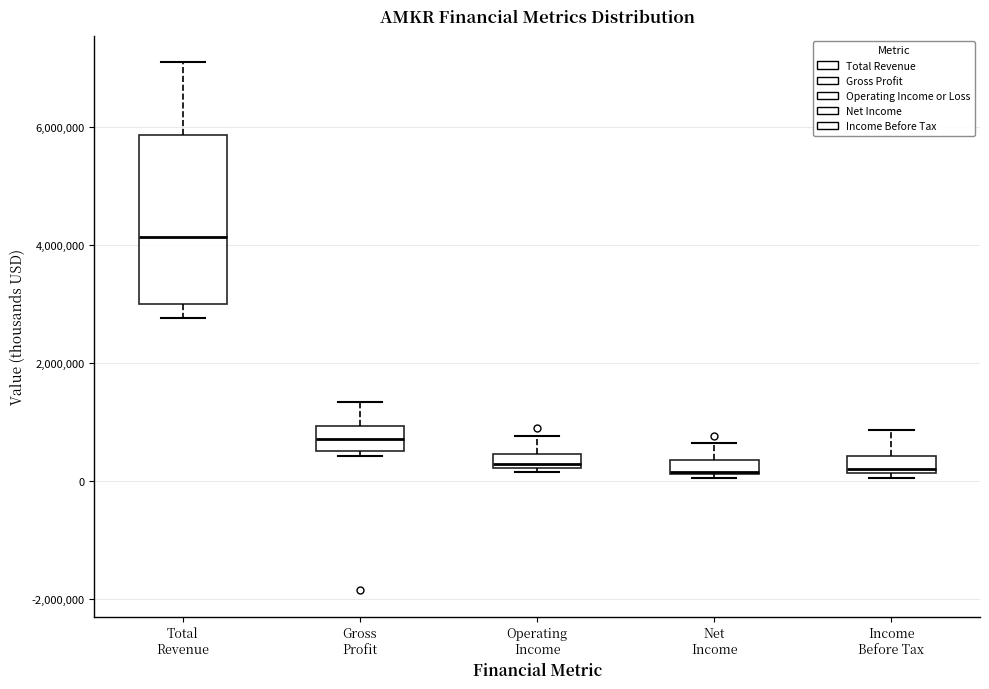

Where does the median line of the box for Gross Profit sit on the y-axis? The values are not printed on the chart, so give them approximately, as read against the axis.

800000